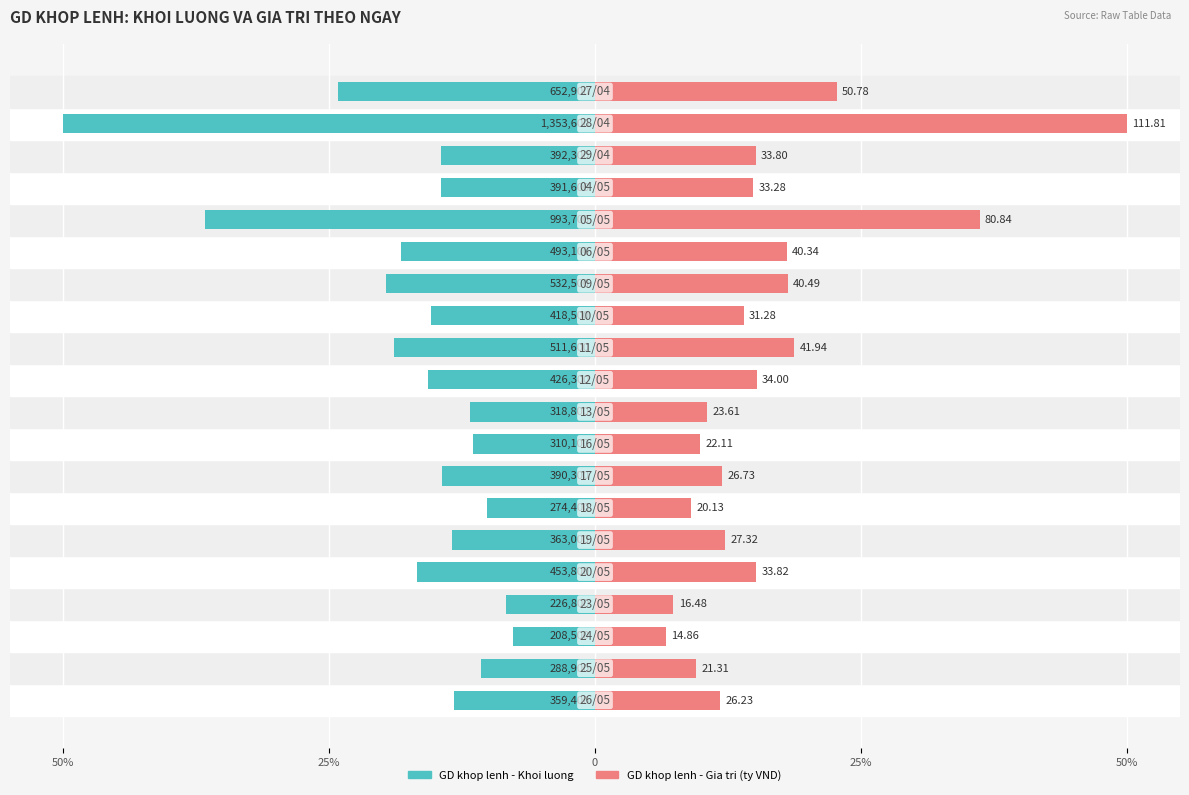

What are all the series names shown in the legend?

GD khop lenh - Khoi luong, GD khop lenh - Gia tri (ty VND)